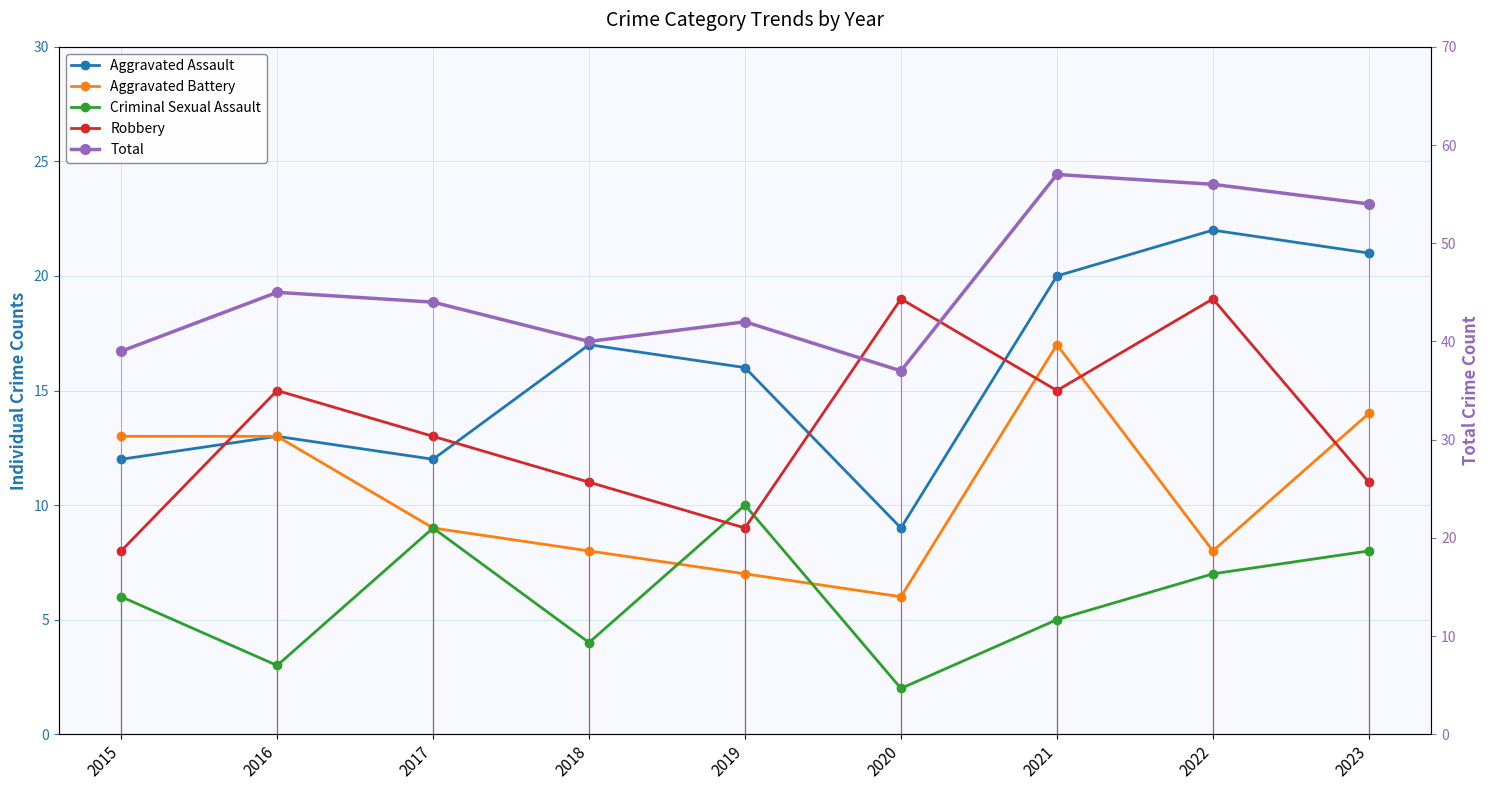

List the labels in order of Criminal Sexual Assault value, largest first.

2019, 2017, 2023, 2022, 2015, 2021, 2018, 2016, 2020